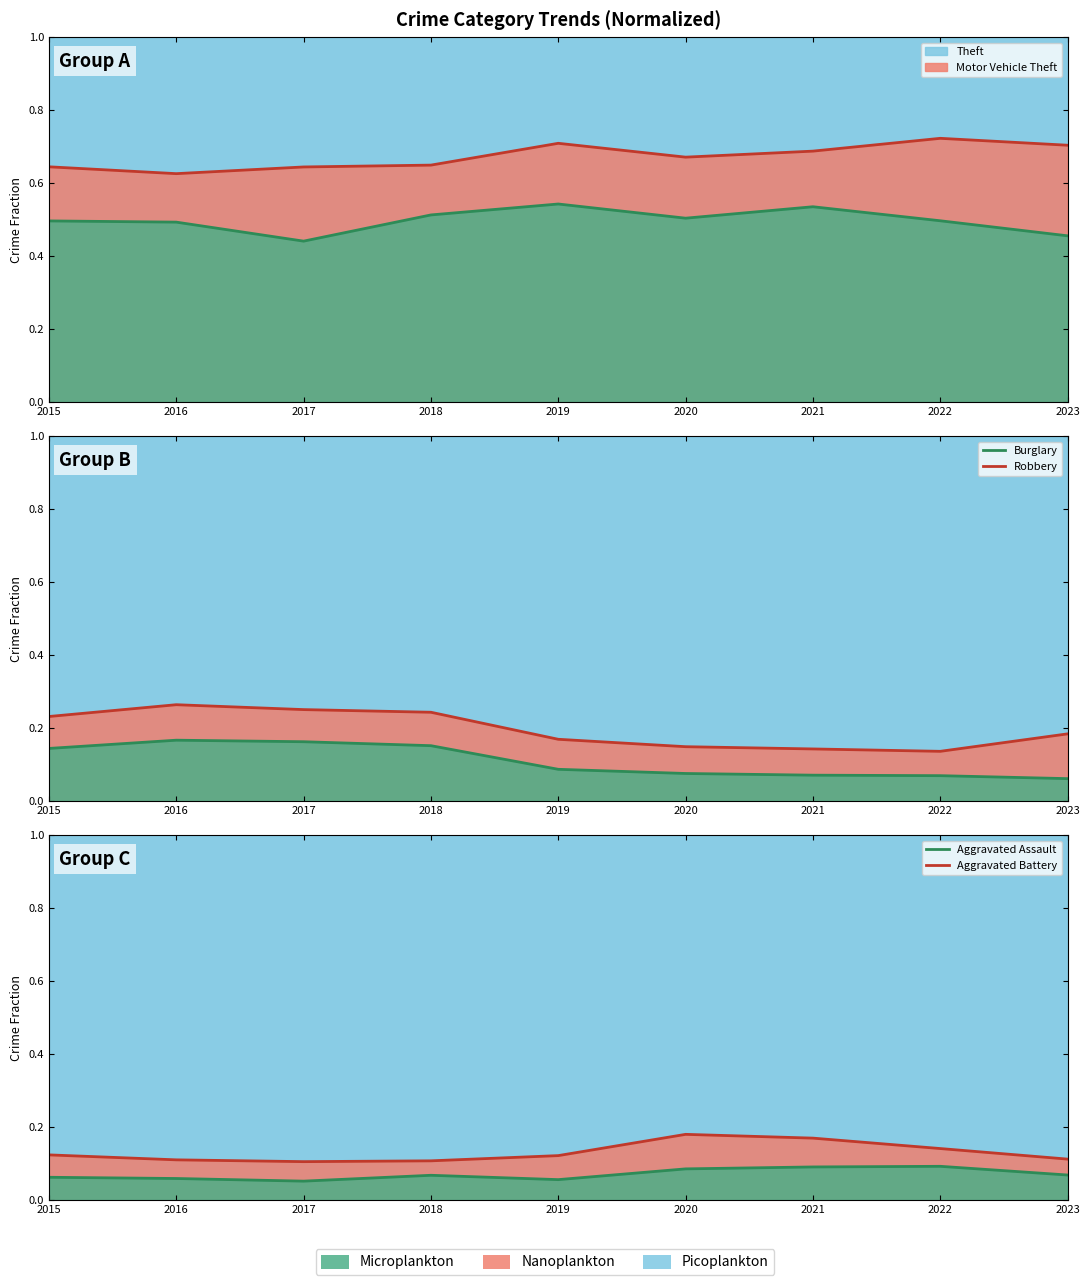

At which category is the sum across all series the highest?

2018